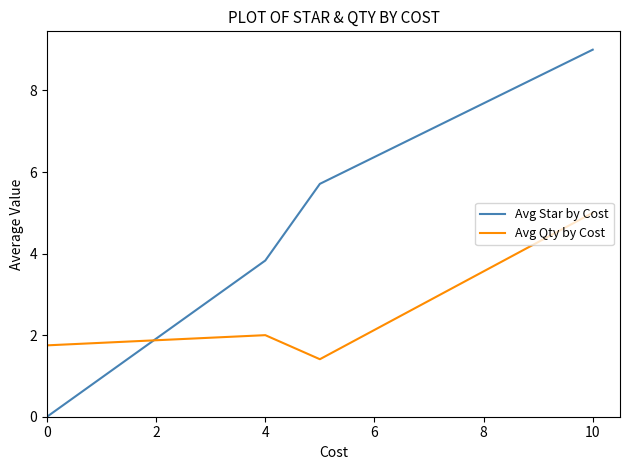

At how many categories does at least one series exceed 5?

2